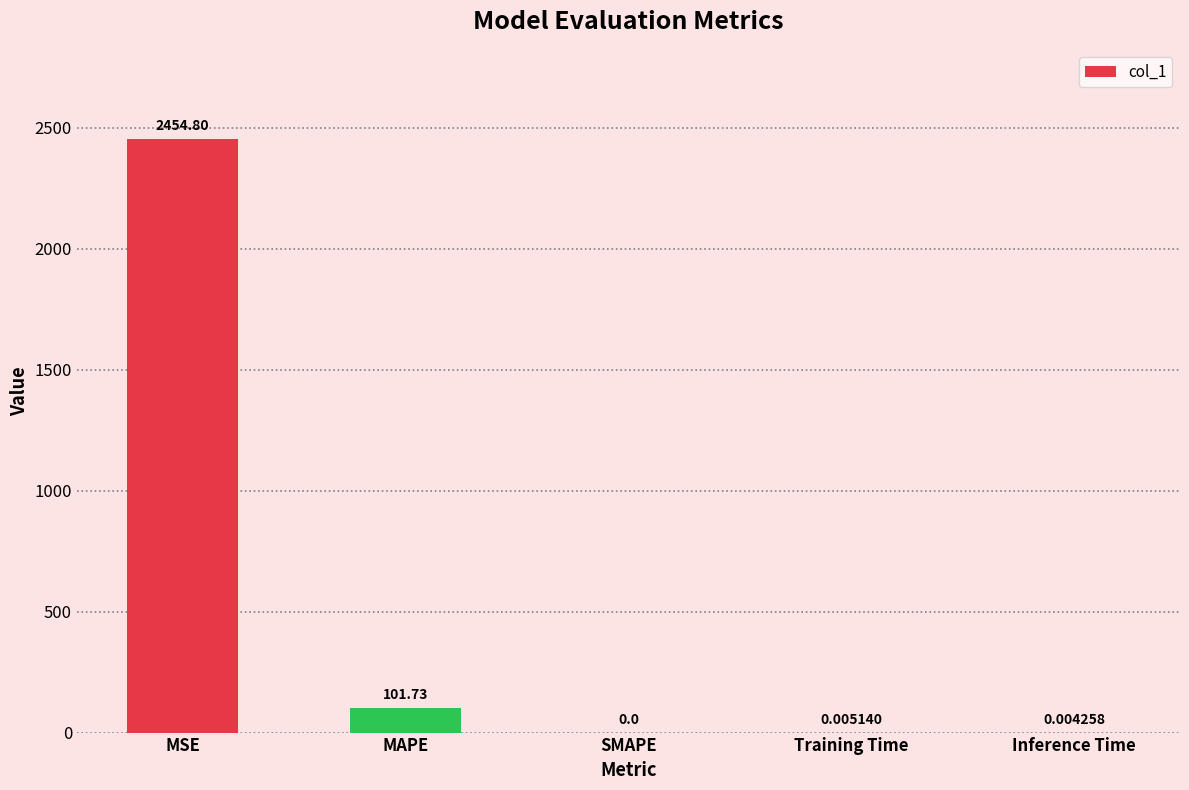

At which category does the chart reach its peak across all series?

MSE